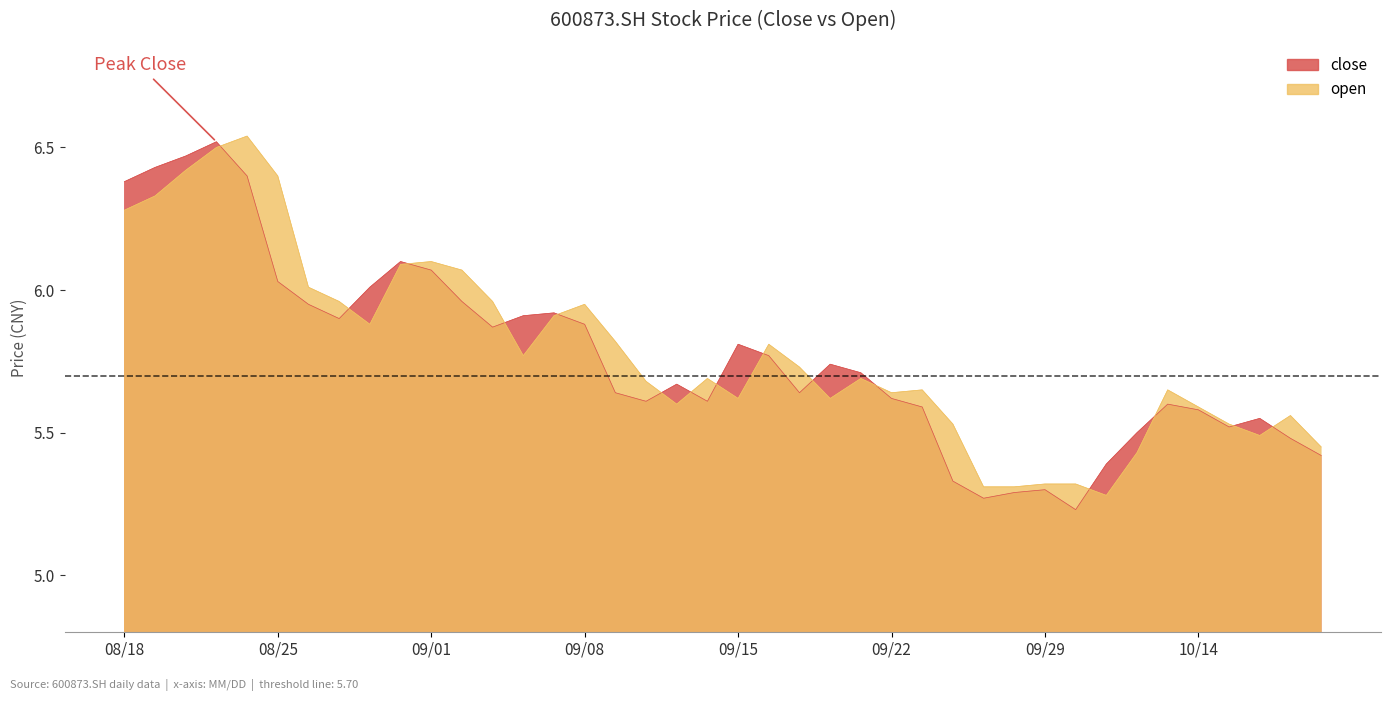

How many lines are shown in the chart?

2